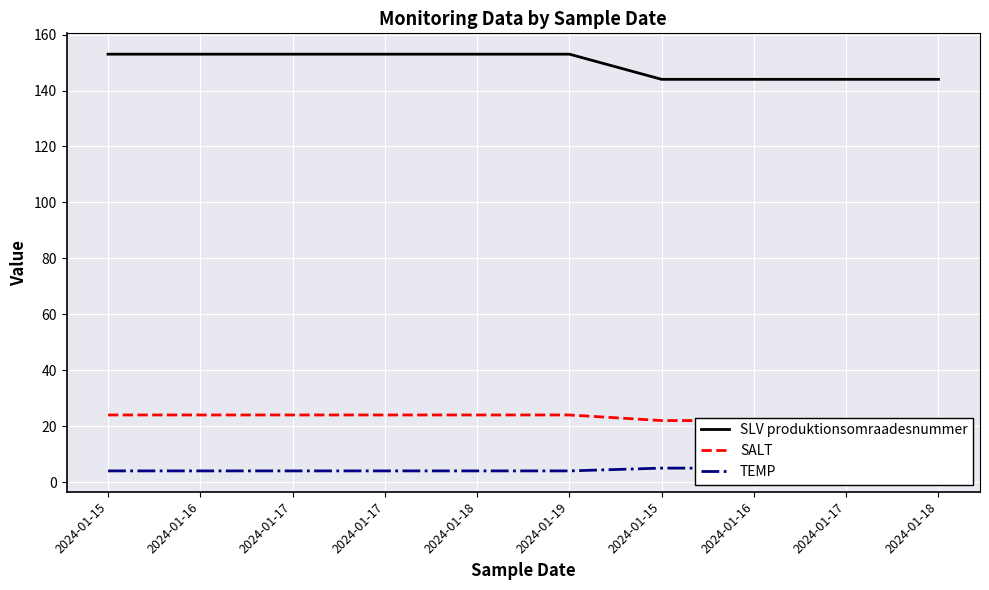

What is the value of the SALT point at the 3rd from the left?

24